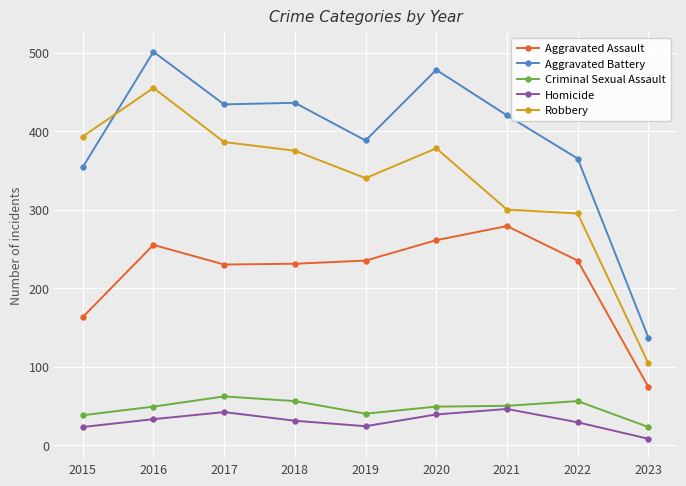

True or false: Aggravated Battery and Criminal Sexual Assault intersect in this chart.

False